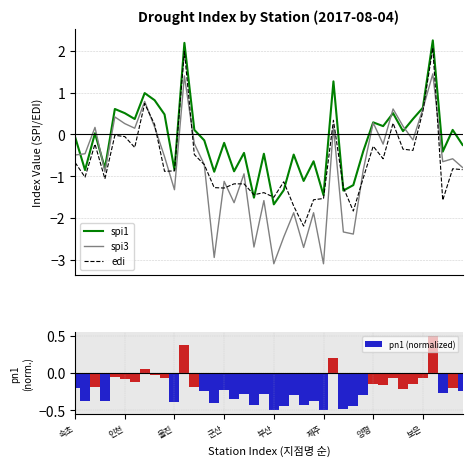

What is the lowest value of the spi1 series?

-1.7